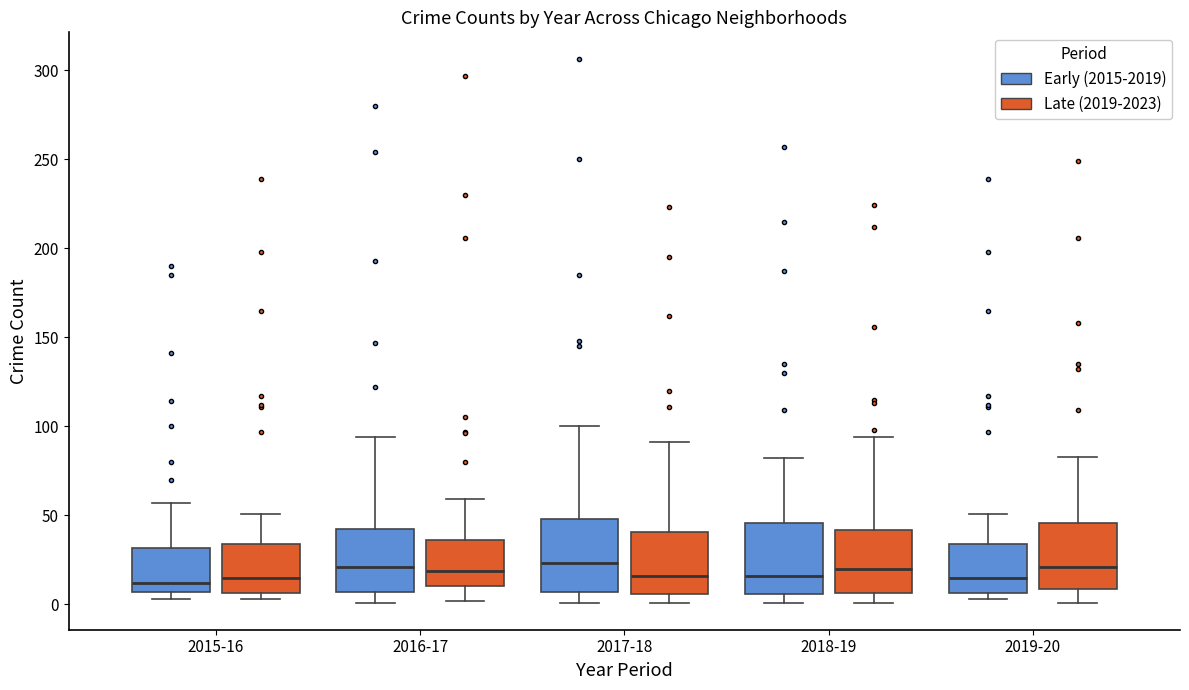

Reading left to right, transcribe this box plot: for each box, give where its median line is, the range the box spans, and where its two whiskers end, as read against the y-axis. The values are not printed on the chart, so give them approximately, as read against the axis.

2015-16 (Early (2015-2019)): median 10, box 5 to 30, whiskers 5 (just below the box's lower edge) to 55
2015-16 (Late (2019-2023)): median 15, box 5 to 35, whiskers 5 (just below the box's lower edge) to 50
2016-17 (Early (2015-2019)): median 20, box 5 to 45, whiskers 0 to 95
2016-17 (Late (2019-2023)): median 20, box 10 to 35, whiskers 0 to 60
2017-18 (Early (2015-2019)): median 25, box 5 to 50, whiskers 0 to 100
2017-18 (Late (2019-2023)): median 15, box 5 to 40, whiskers 0 to 90
2018-19 (Early (2015-2019)): median 15, box 5 to 45, whiskers 0 to 80
2018-19 (Late (2019-2023)): median 20, box 5 to 40, whiskers 0 to 95
2019-20 (Early (2015-2019)): median 15, box 5 to 35, whiskers 5 (just below the box's lower edge) to 50
2019-20 (Late (2019-2023)): median 20, box 10 to 45, whiskers 0 to 85